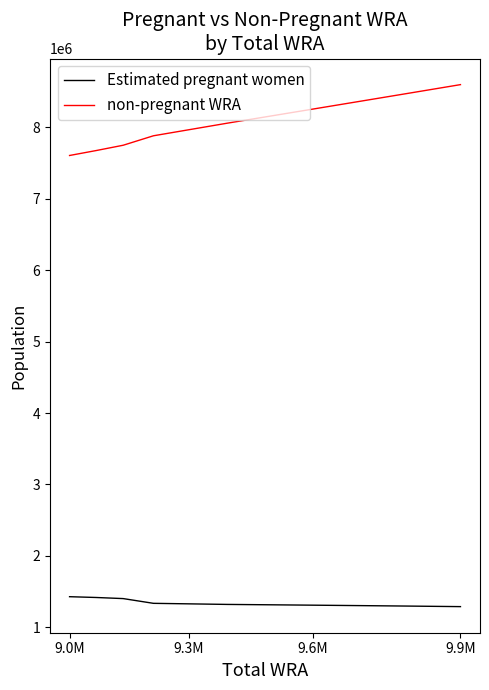

How many lines are shown in the chart?

2